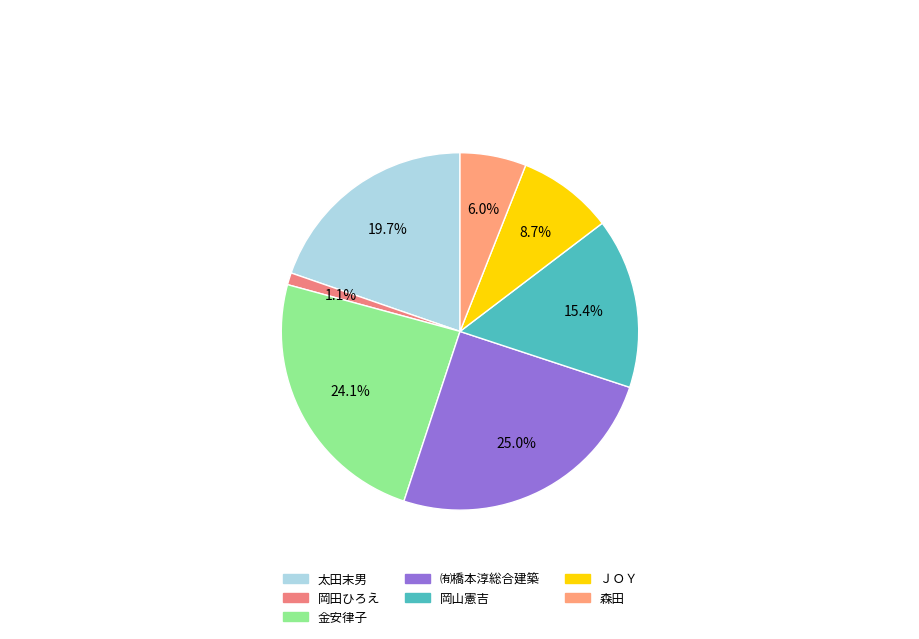

What is the smallest slice in the pie chart?

岡田ひろえ